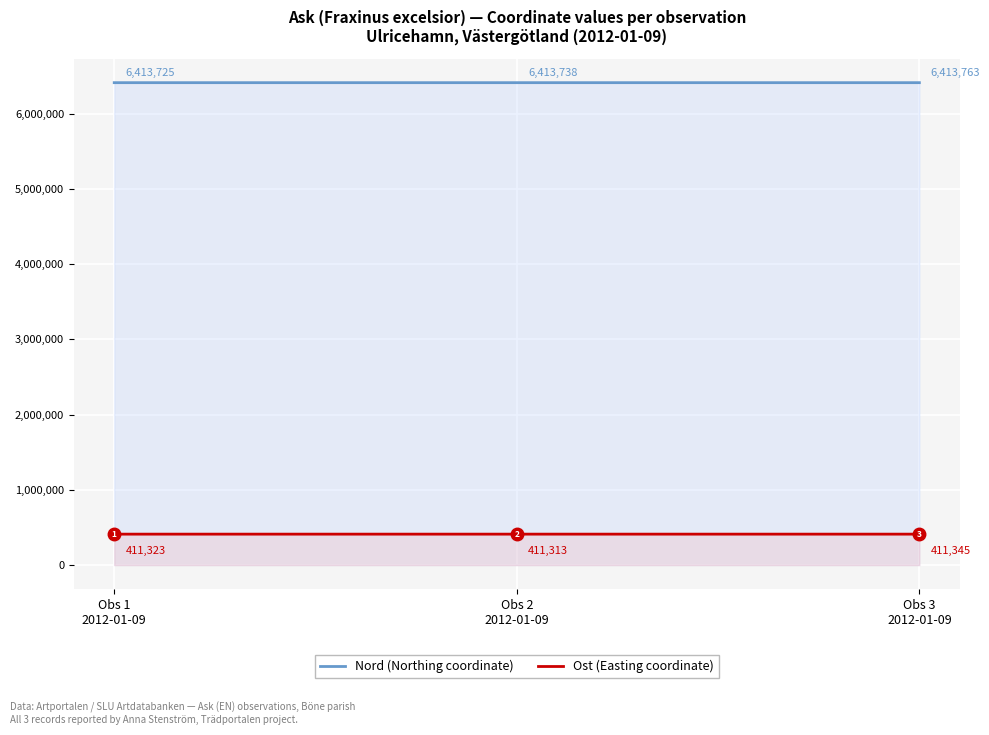

Which series has the largest total across all categories?

Nord (Northing coordinate)